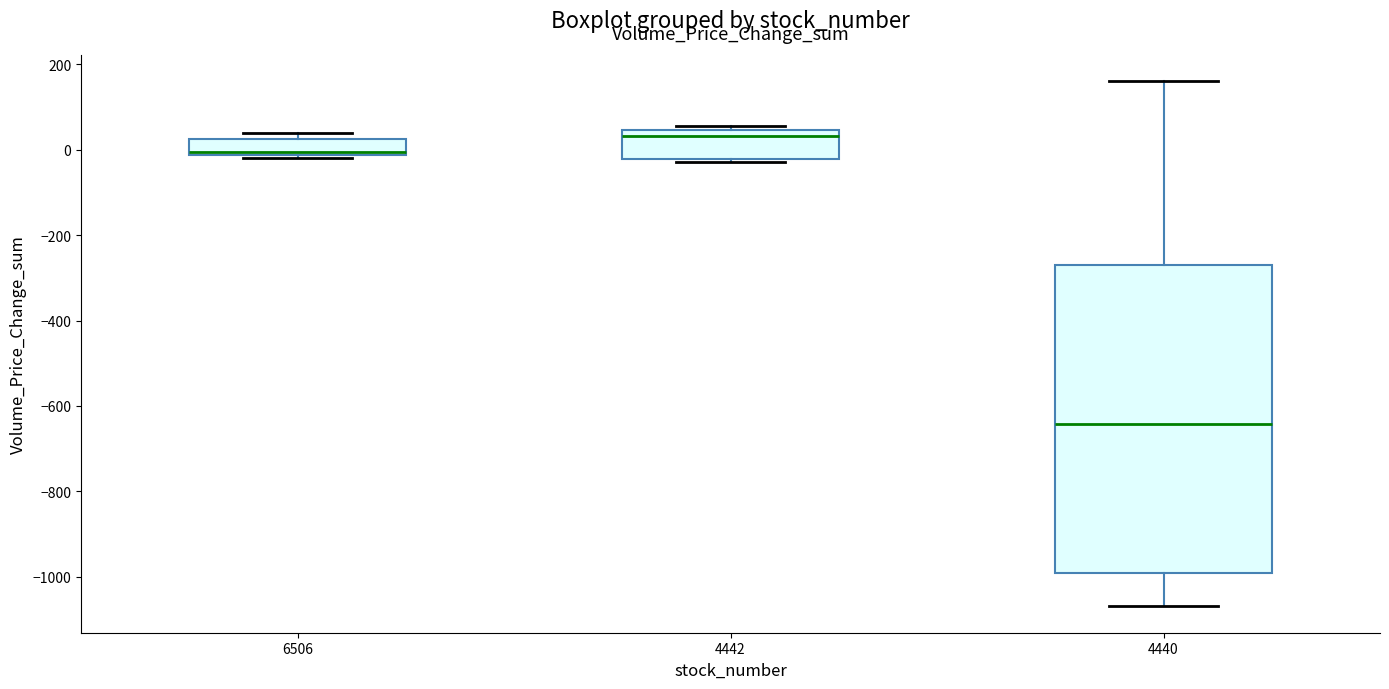

Reading left to right, read every box against the y-axis: the position of its median line, the range the box covers, and the ends of its whiskers. The values are not printed on the chart, so give them approximately, as read against the axis.

6506: median 0, box -20 to 20, whiskers -20 (just below the box's lower edge) to 40
4442: median 40 (just below the box's upper edge), box -20 to 40, whiskers -20 (just below the box's lower edge) to 60
4440: median -640, box -1000 to -260, whiskers -1060 to 160